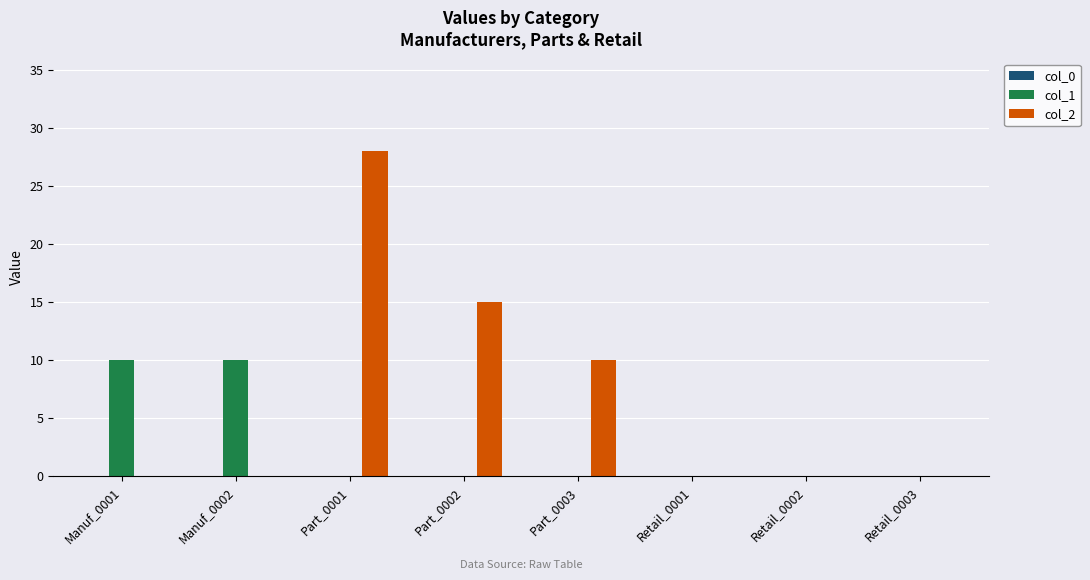

Between Part_0001 and Retail_0002, which series saw the biggest shift?

col_2